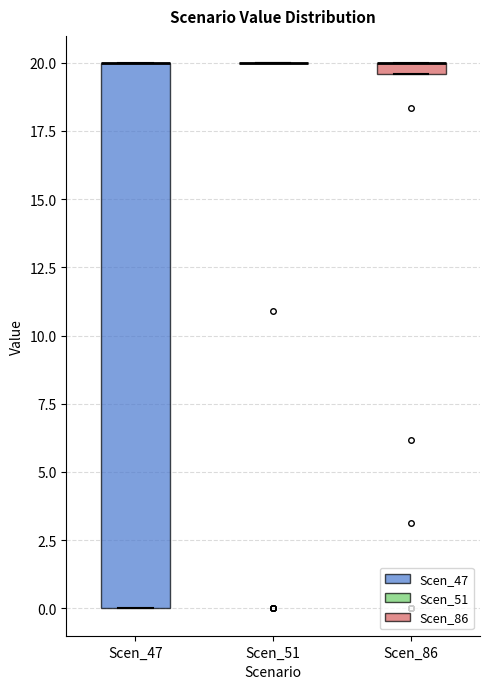

Comparing the boxes themselves (not the whiskers), which one is the tallest?

Scen_47